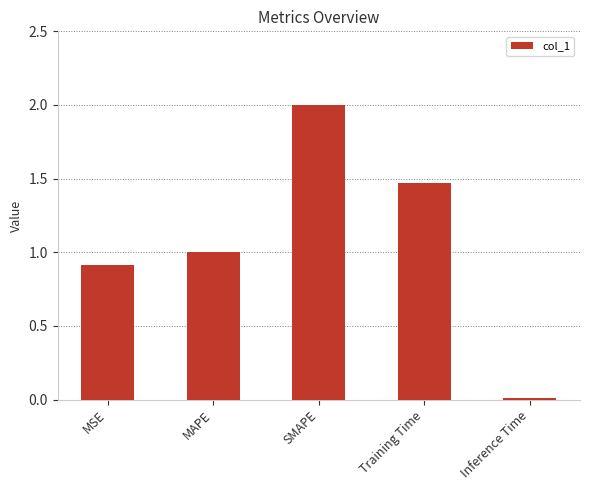

What is the value of the 2nd bar from the left?

1.0